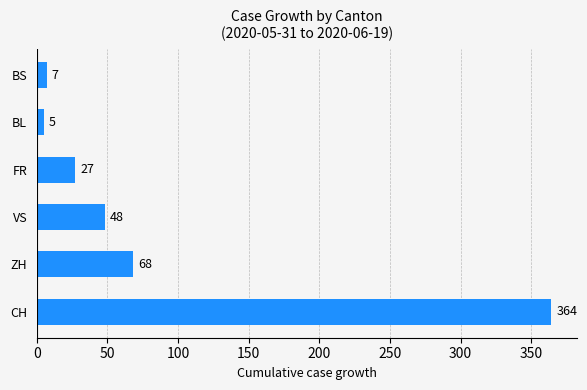

Reading top to bottom, transcribe all the data shown in this chart.

7	5	27	48	68	364